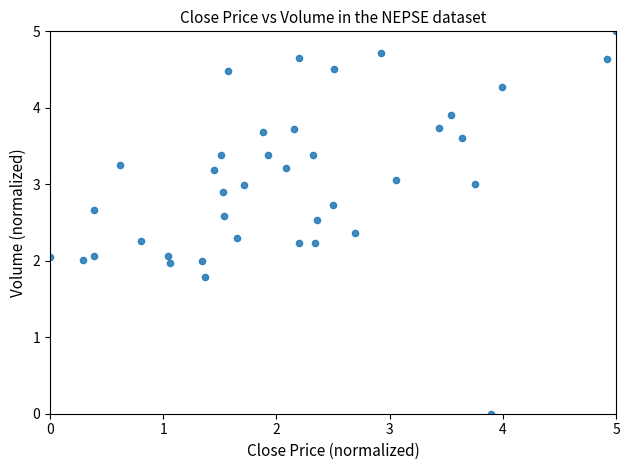

What is the range of X values (max minus min)?

5.0